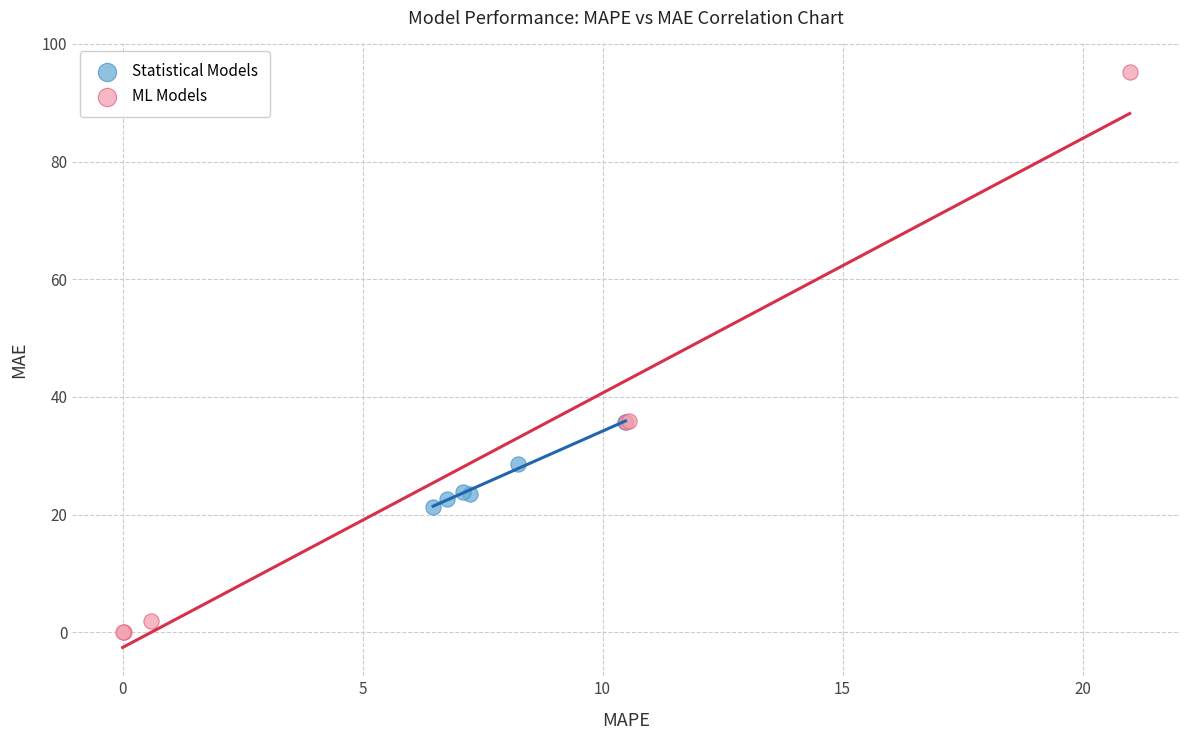

Which series contains the lowest Y value?

ML Models